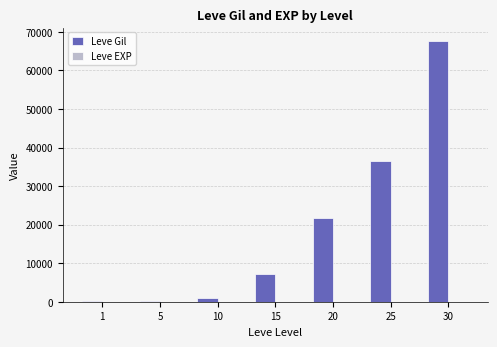

What is the sum of all Leve Gil values?

134260